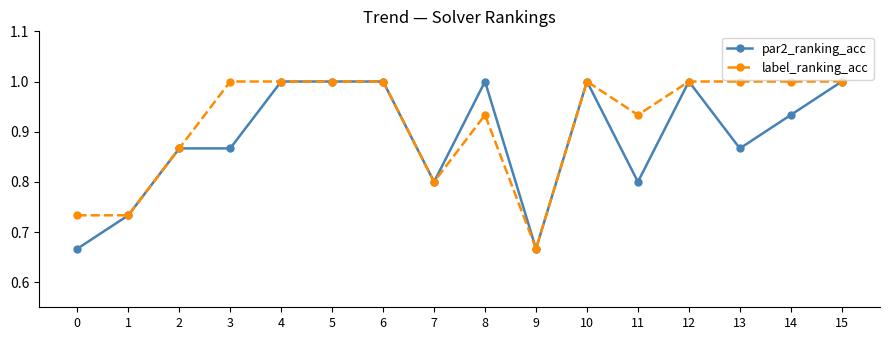

What is the spread (max minus min) of values at 3?

0.1